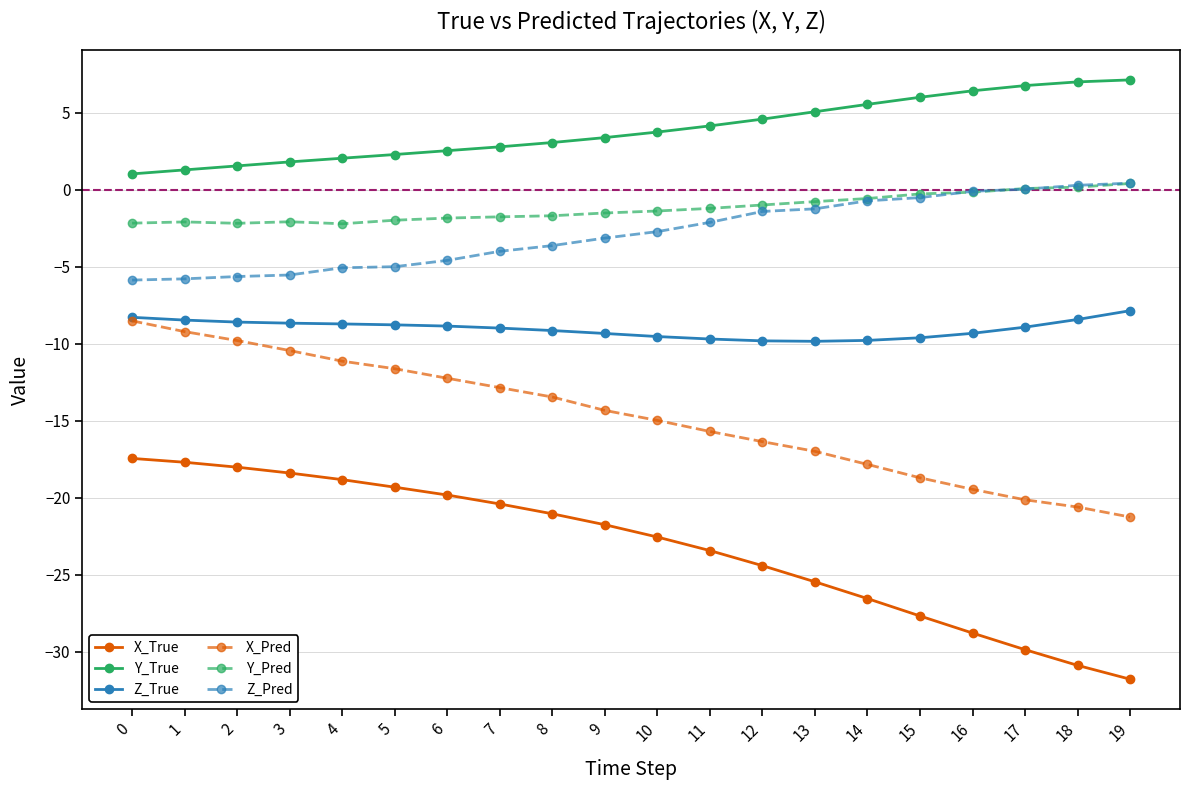

At 2, list the series in order from smallest to largest.

X_True, X_Pred, Z_True, Z_Pred, Y_Pred, Y_True